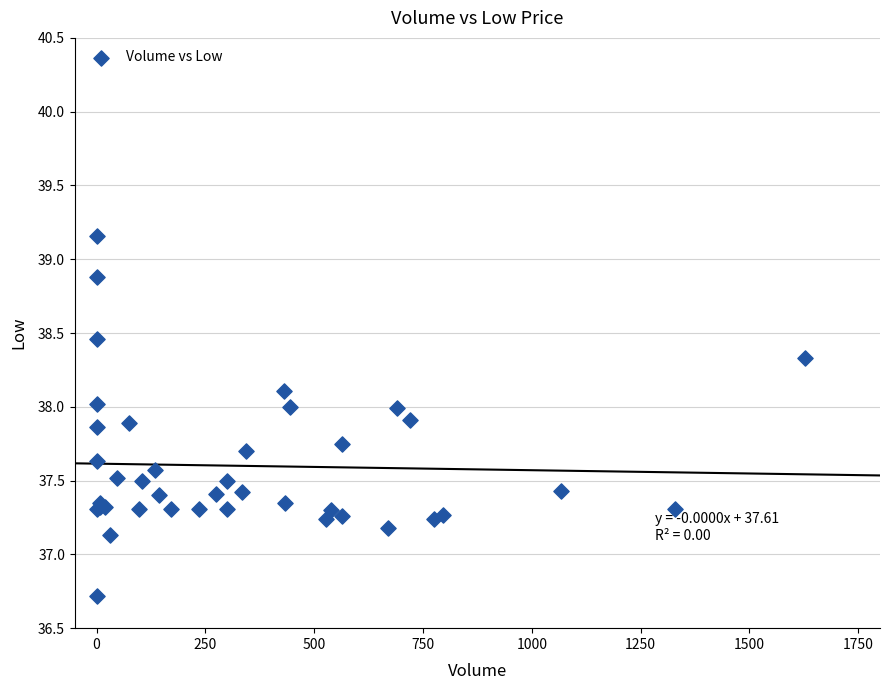

What Y value in the scatter plot is closest to 37?

37.1